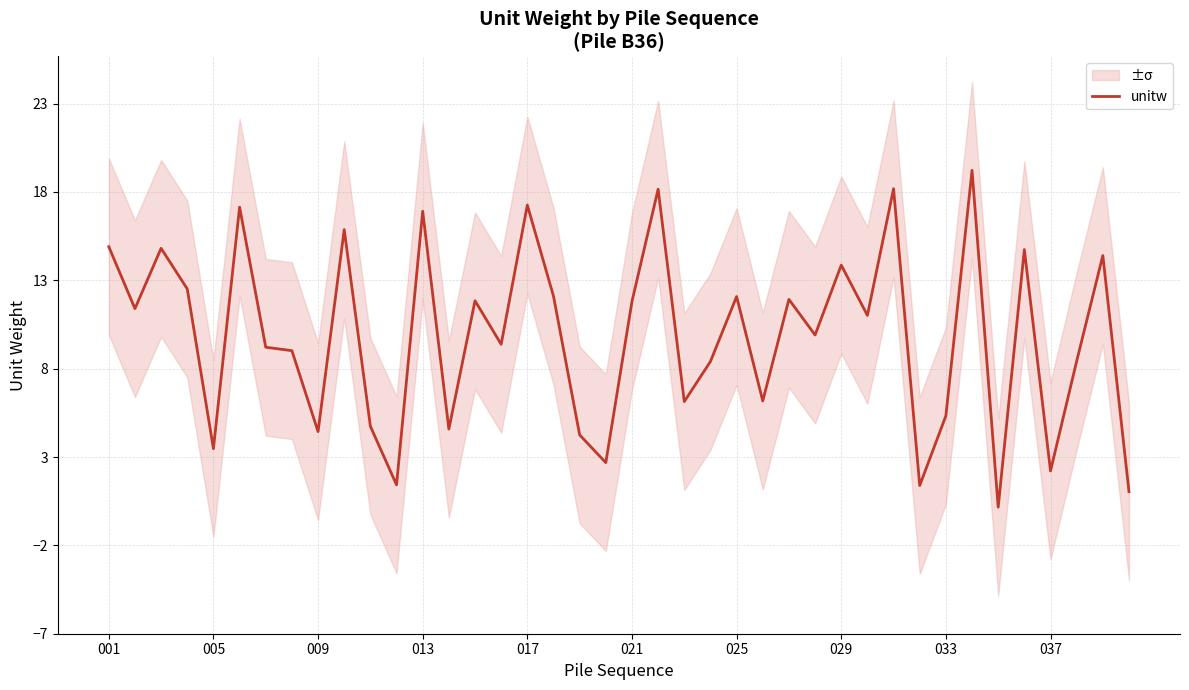

Does the chart have visible grid lines?

Yes